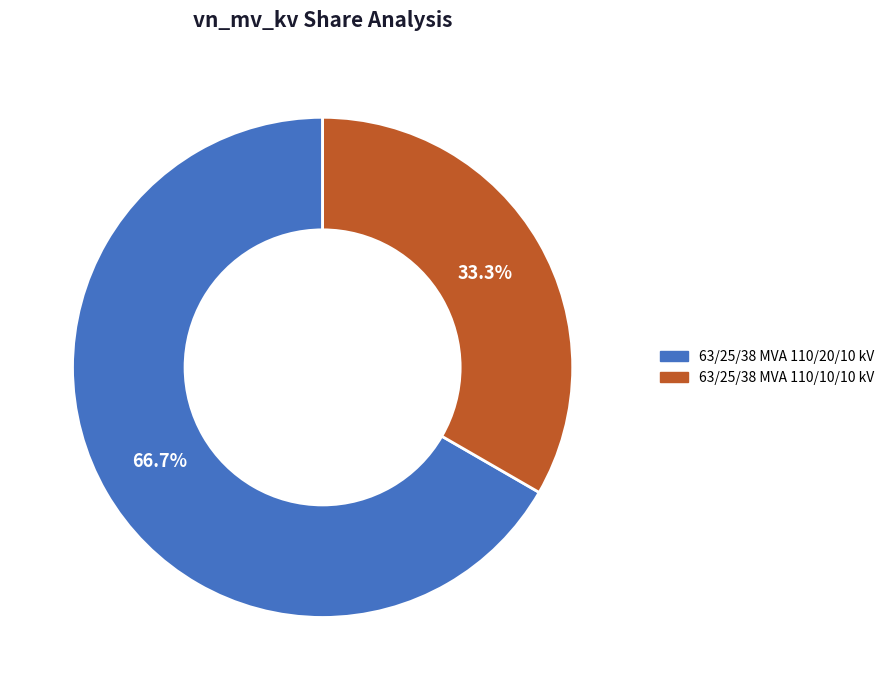

To the nearest percent, what is the difference between the largest and smallest slice percentages?

33%